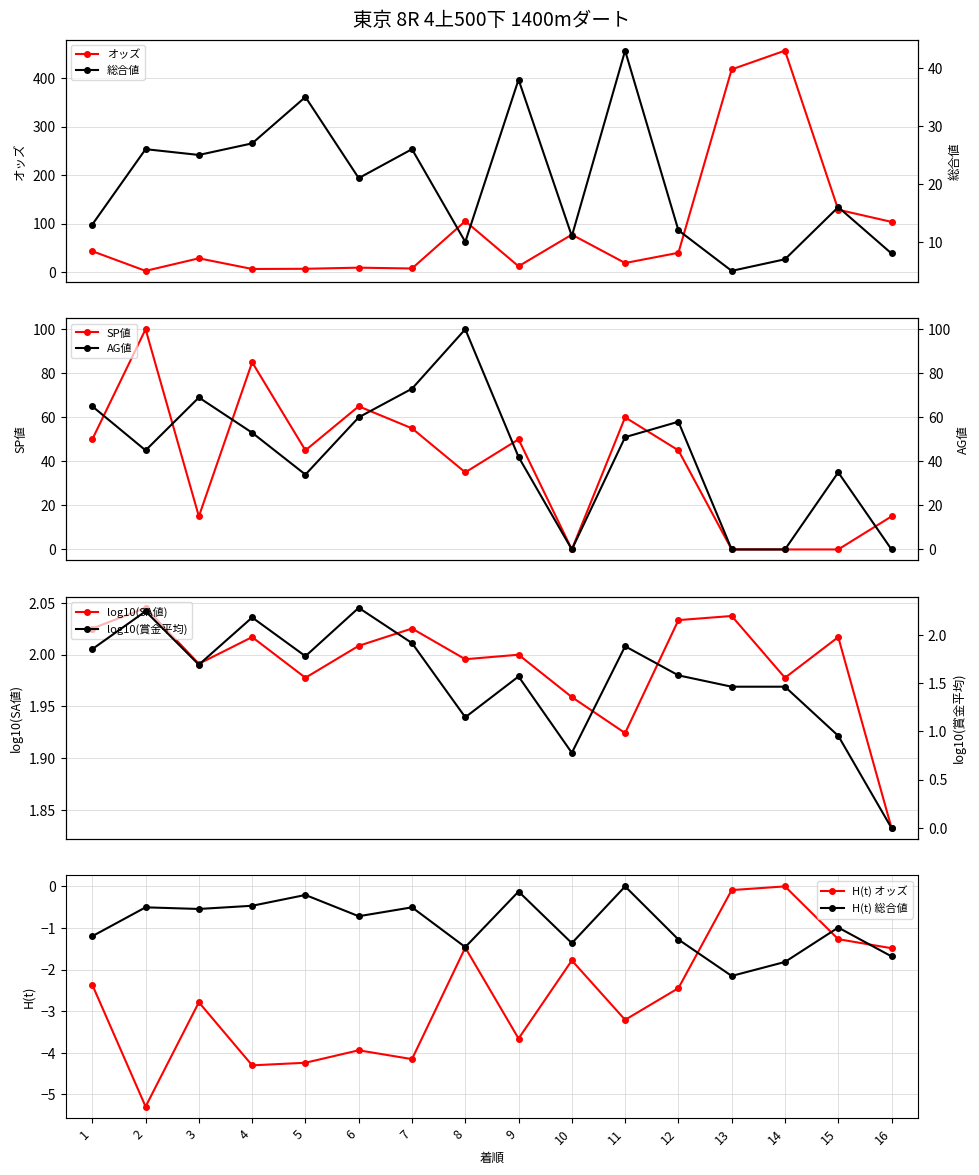

Which series ends up on top after the final intersection of SA値 and AG値?

SA値